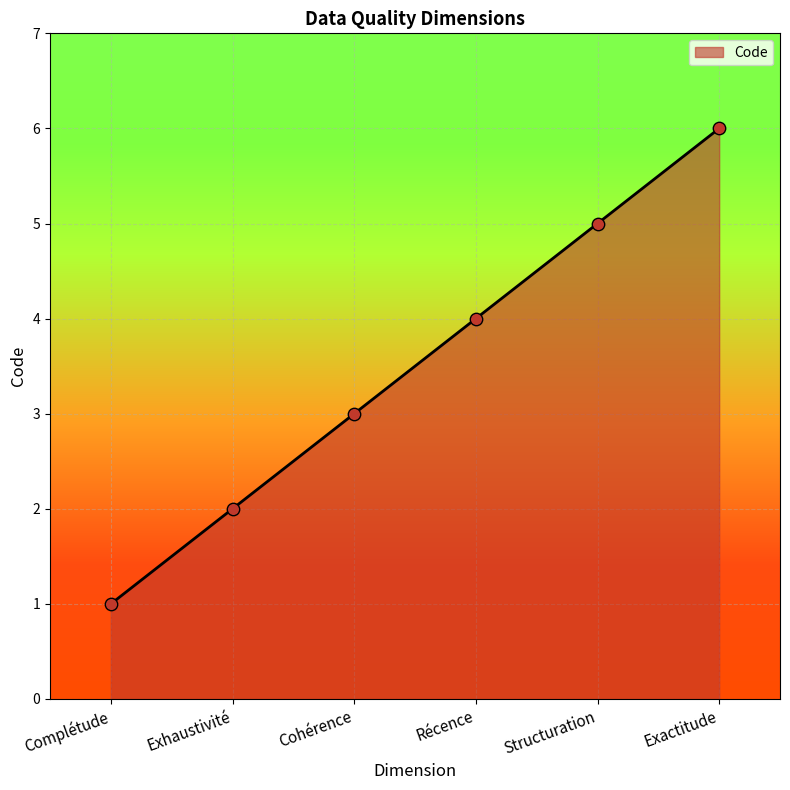

What is the ratio of the value at Structuration to the value at Complétude?

5.0